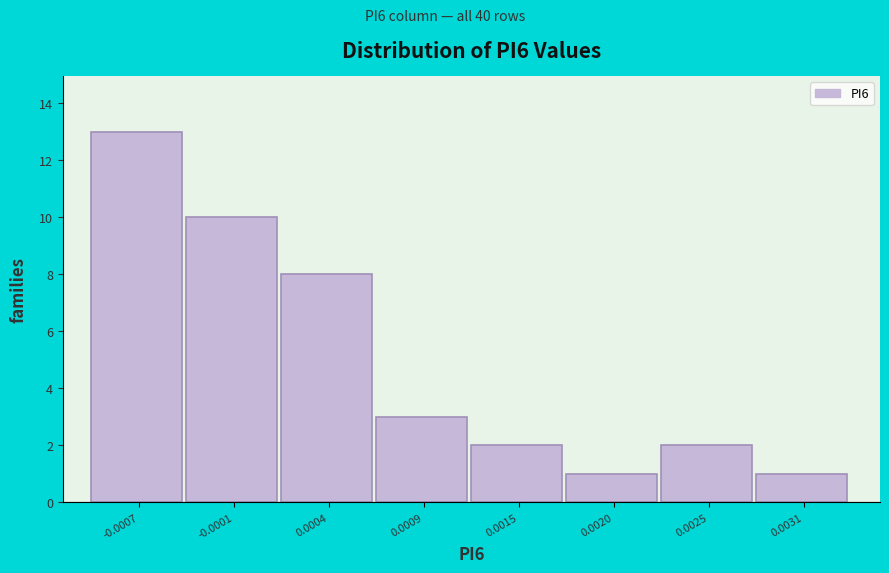

Reading left to right, transcribe all the data shown in this chart.

13	10	8	3	2	1	2	1